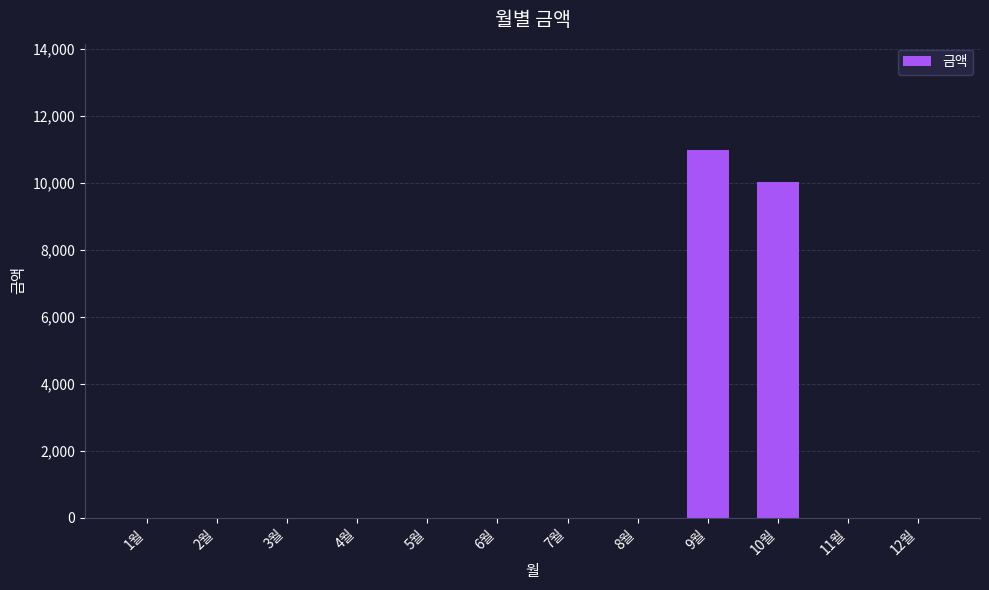

What is the change in value from 8월 to 10월?

+10020